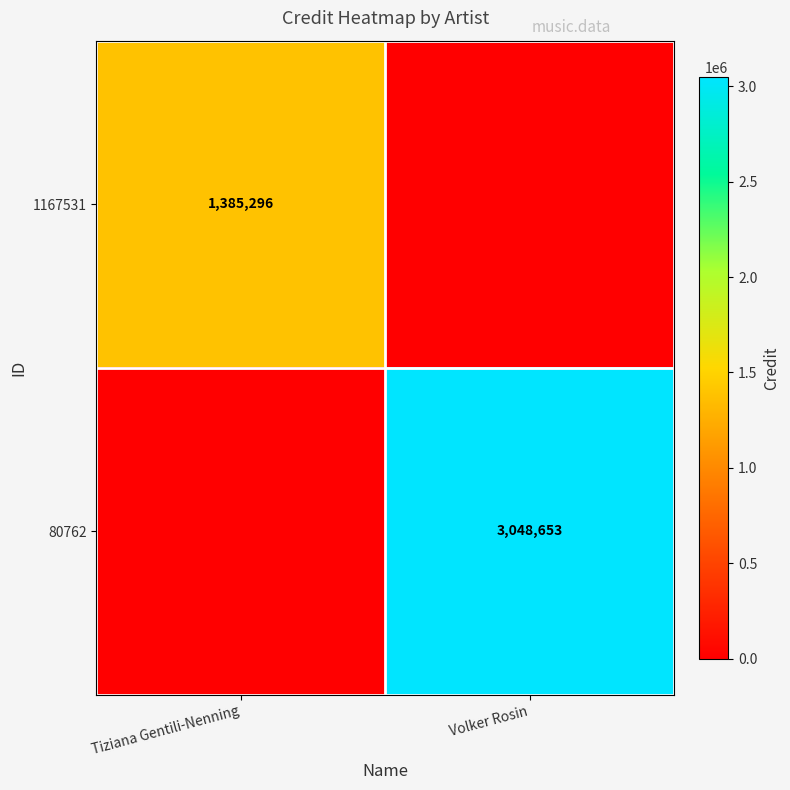

True or false: 80762 has a value of 3048653 at Volker Rosin.

True